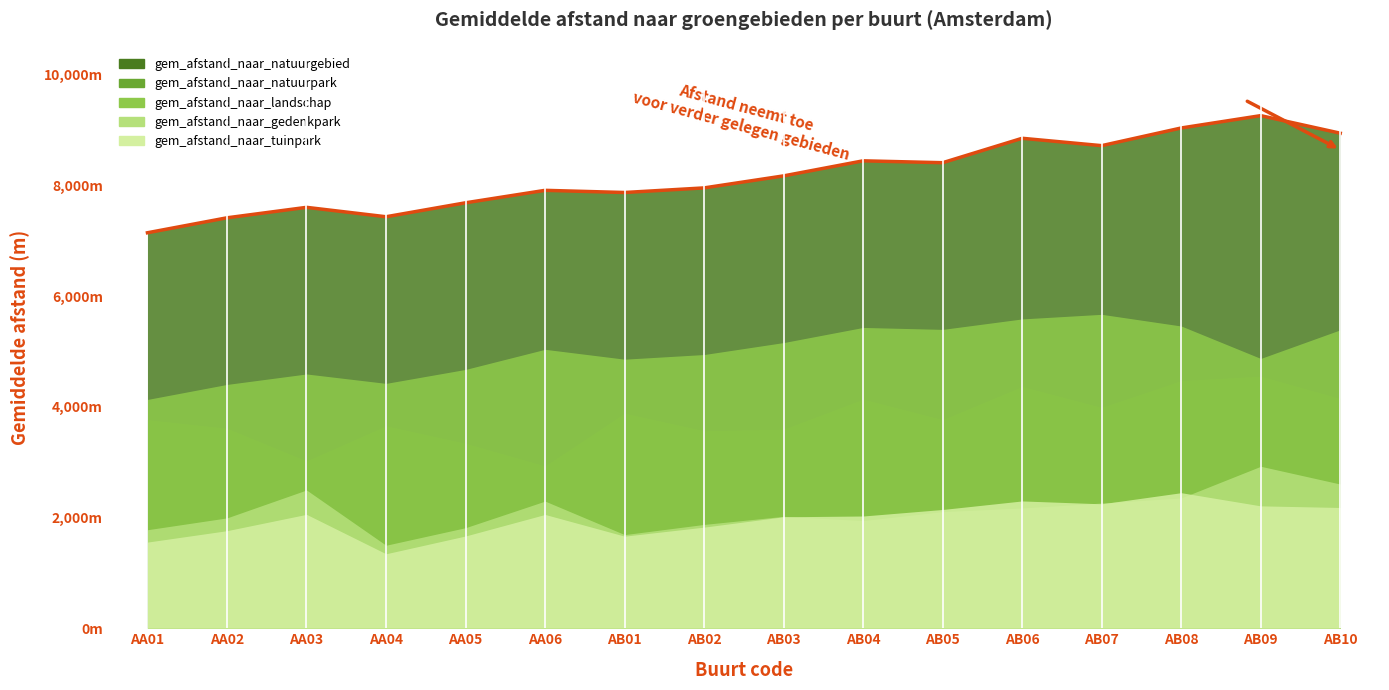

What is the difference between the second highest and minimum values in the gem_afstand_naar_landschap series?

1454